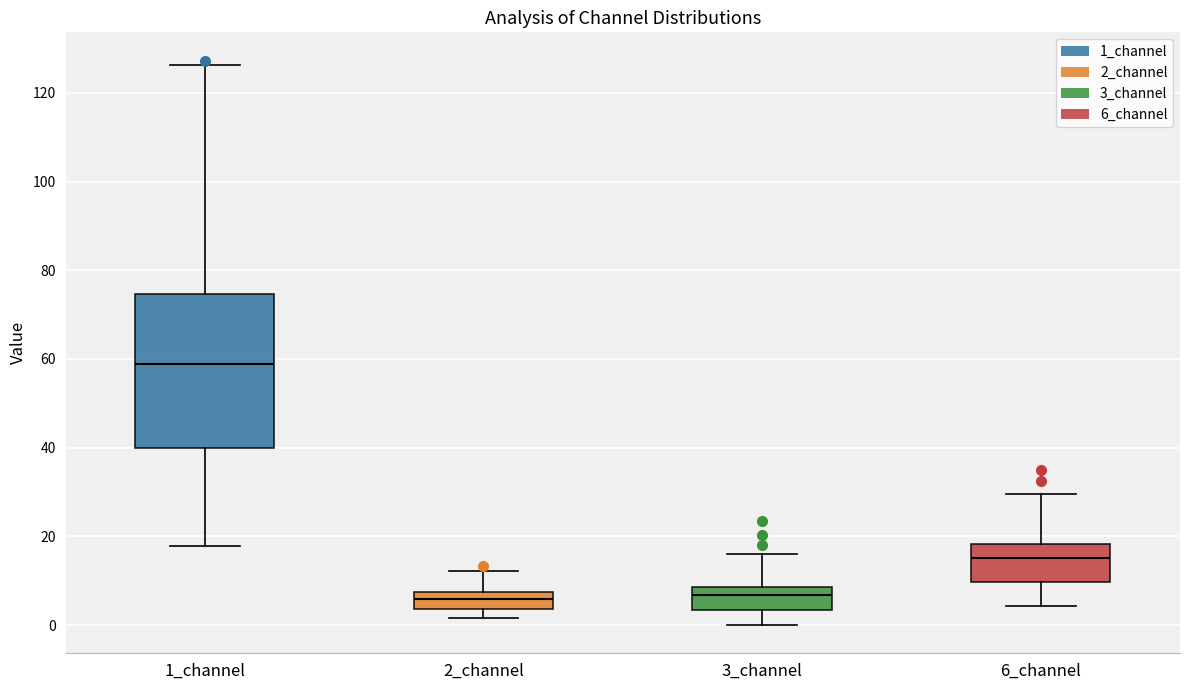

Reading left to right, transcribe this box plot: for each box, give where its median line is, the range the box spans, and where its two whiskers end, as read against the y-axis. The values are not printed on the chart, so give them approximately, as read against the axis.

1_channel: median 58, box 40 to 74, whiskers 18 to 126
2_channel: median 6, box 4 to 8, whiskers 2 to 12
3_channel: median 6, box 4 to 8, whiskers 0 to 16
6_channel: median 16, box 10 to 18, whiskers 4 to 30